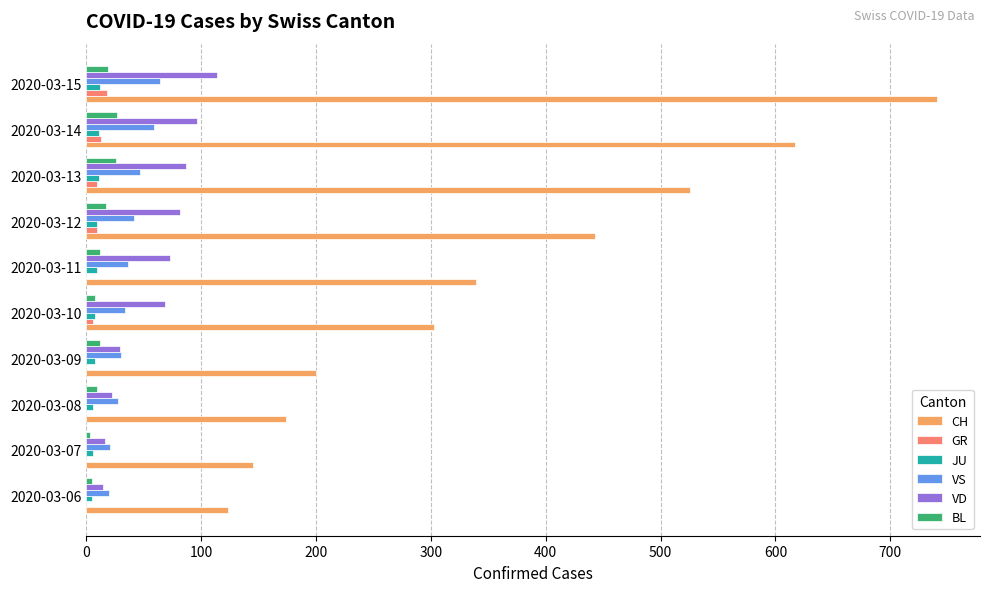

The value of CH at 2020-03-10 is 470. True or false?

False